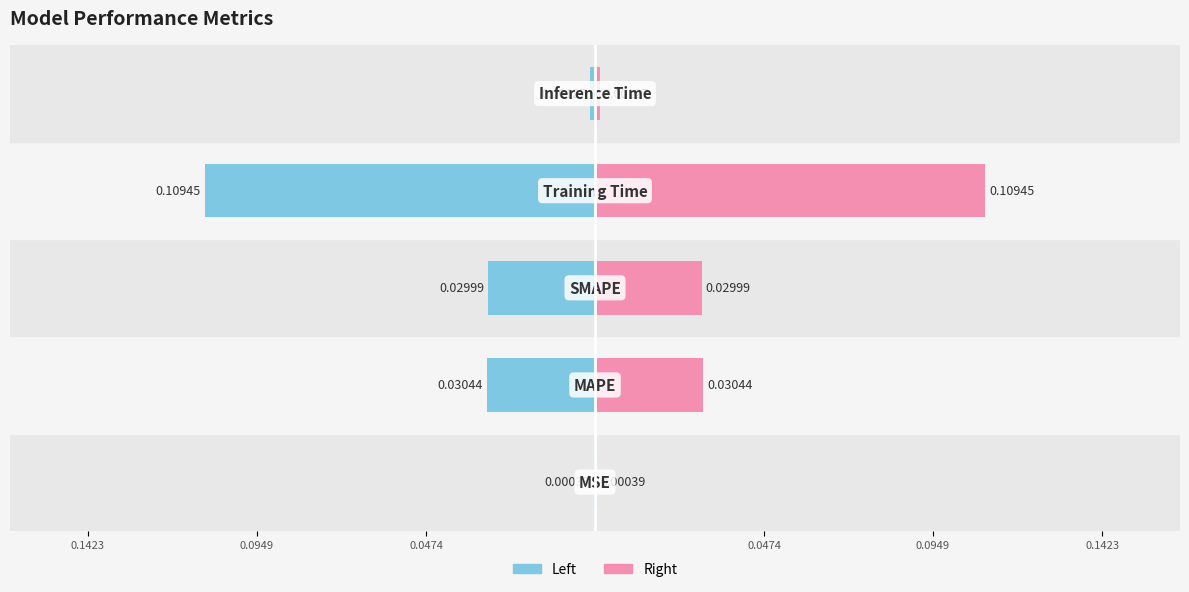

Between 0.0474 and 0.1423, which series saw the biggest shift?

col_1 (left)